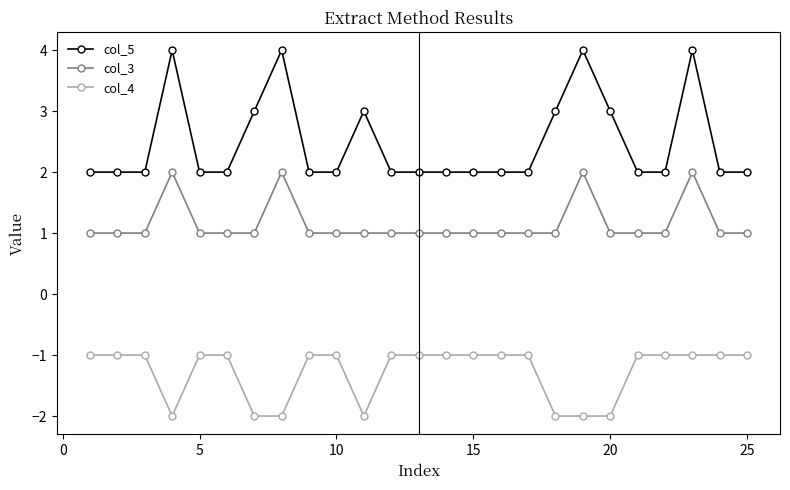

How many distinct data groups are displayed?

3